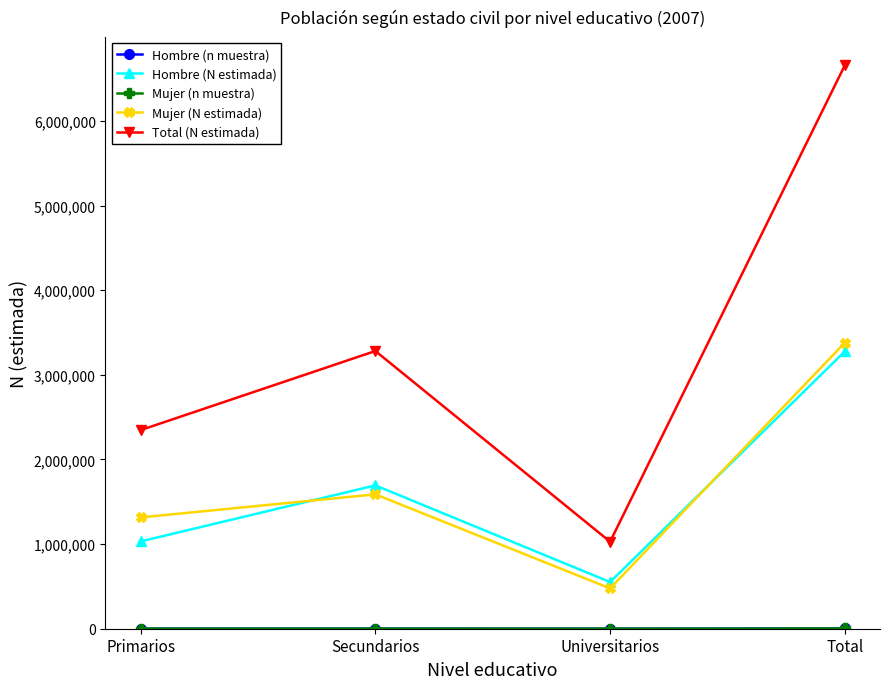

Where is Total (N estimada) nearest to the value 3841780?

Secundarios